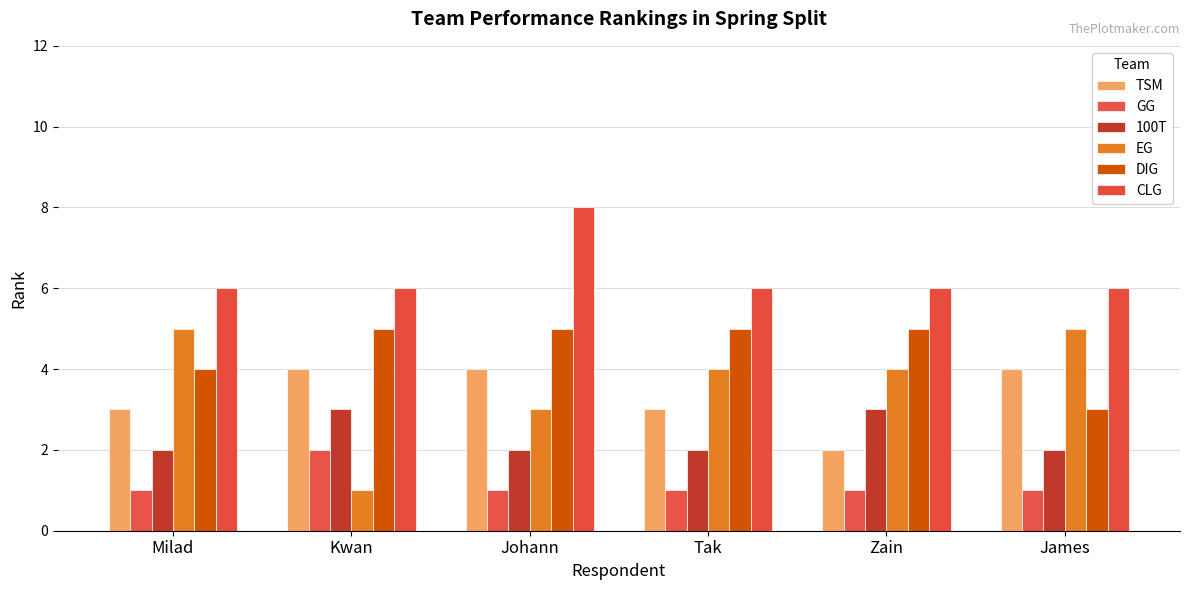

What are all the series names shown in the legend?

TSM, GG, 100T, EG, DIG, CLG